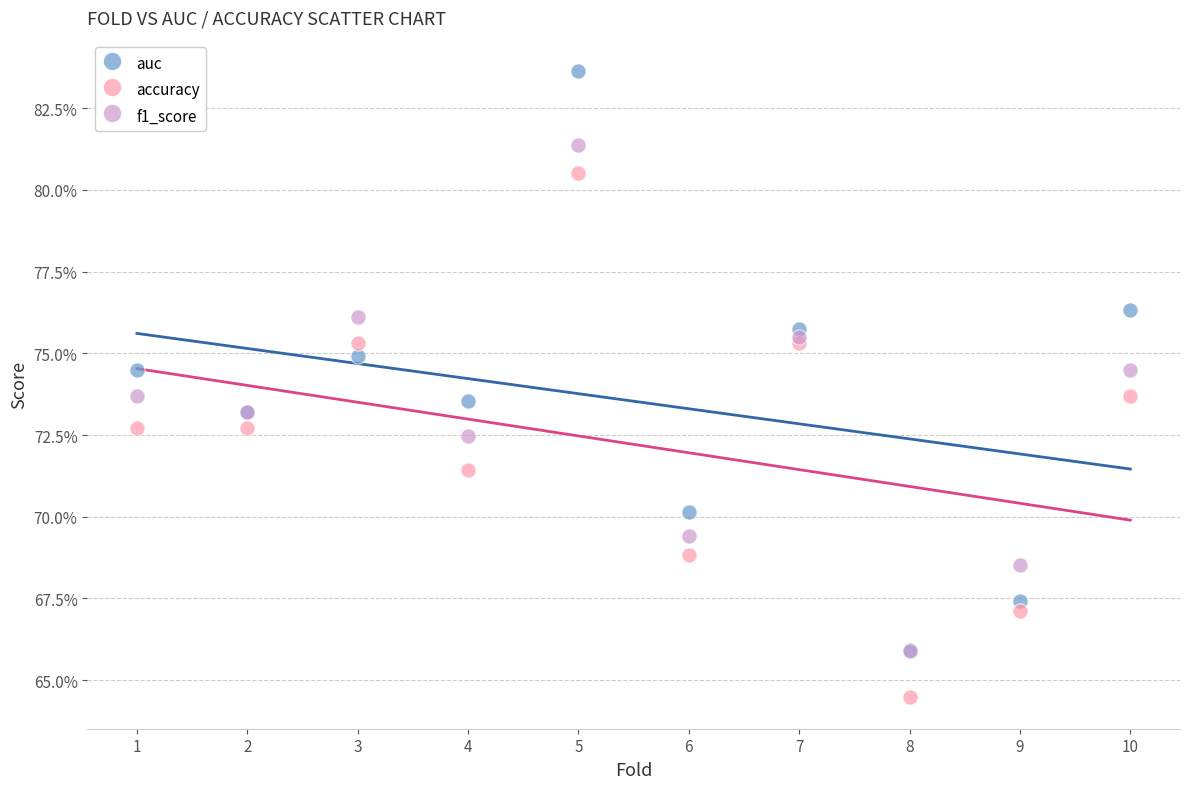

What are all the series names shown in the legend?

auc, accuracy, f1_score